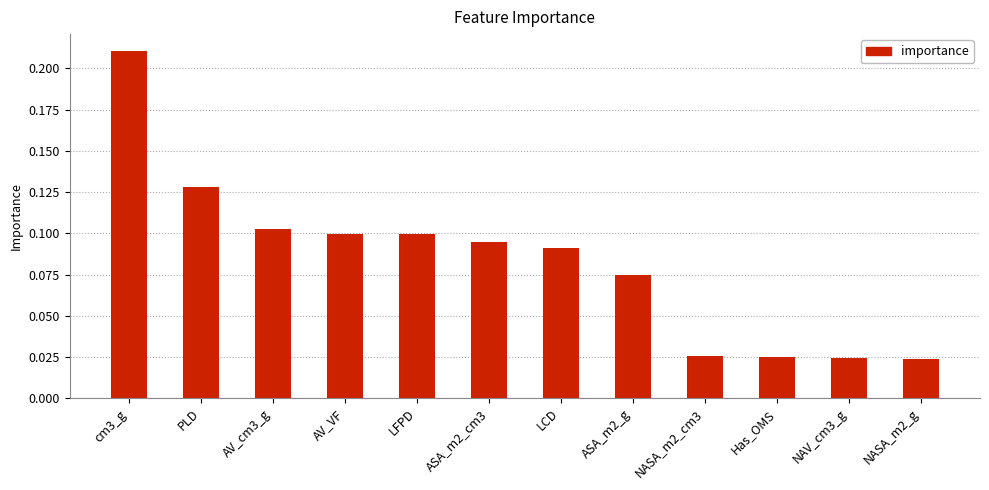

What position from the right is LFPD?

8